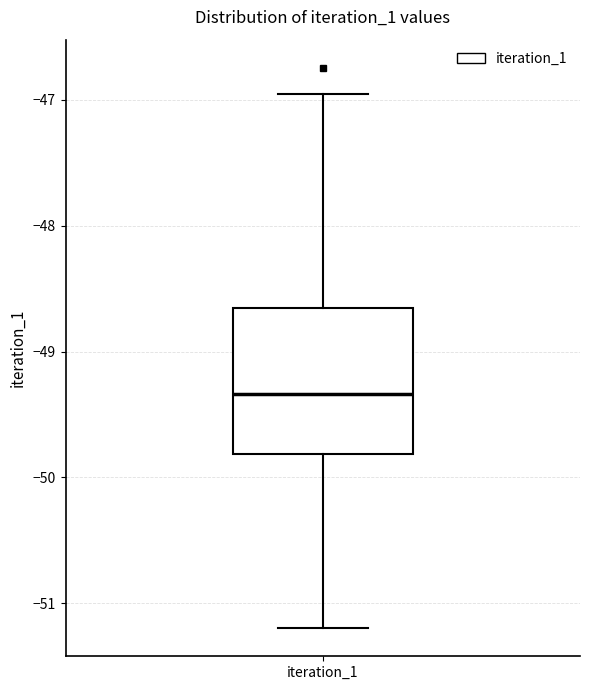

Read this box plot against the y-axis: the position of the median line, the range covered by the box, and the ends of both whiskers. The values are not printed on the chart, so give them approximately, as read against the axis.

median -49.3, box -49.8 to -48.7, whiskers -51.2 to -47.0